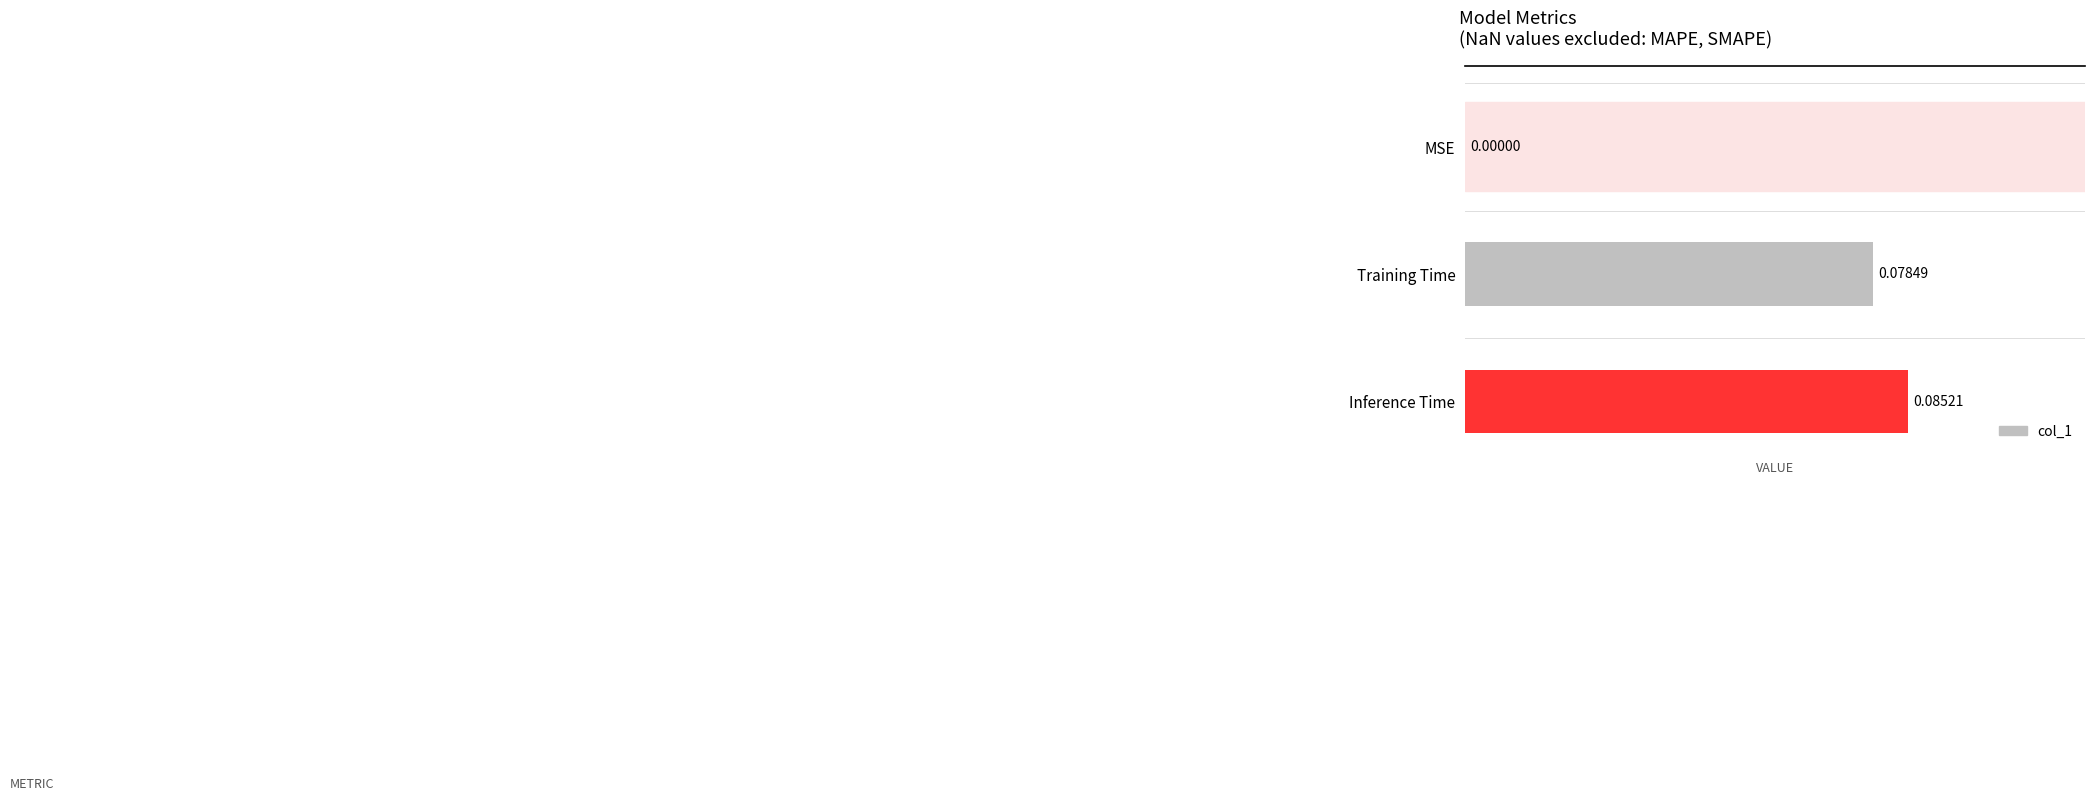

Where is the data nearest to the value 0?

MSE